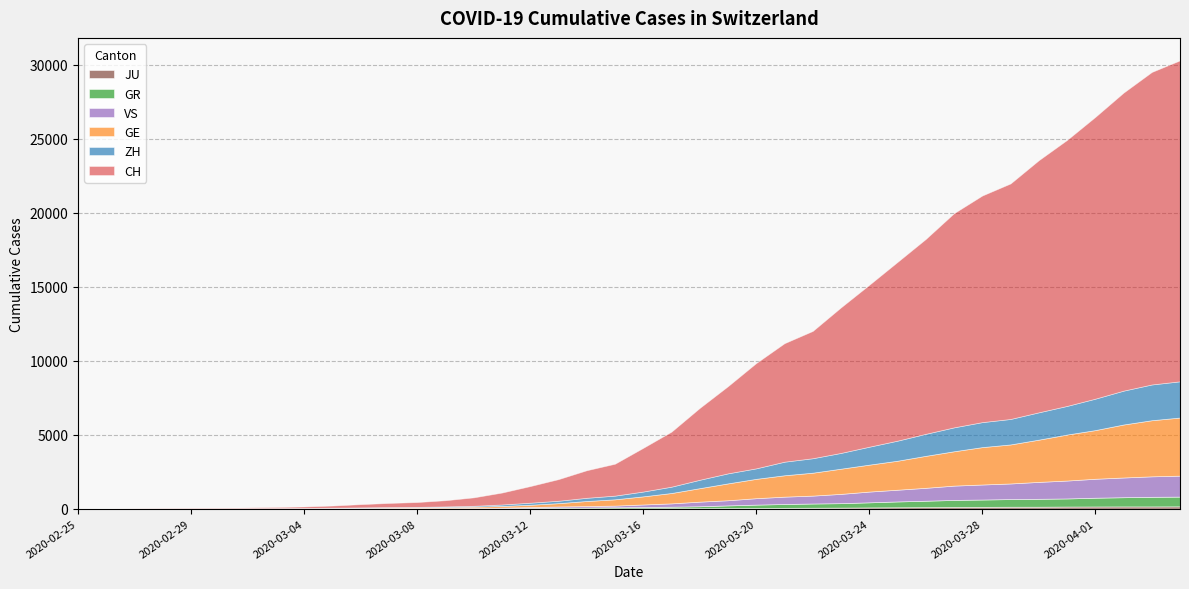

How many values in the CH series are below 2953?

20